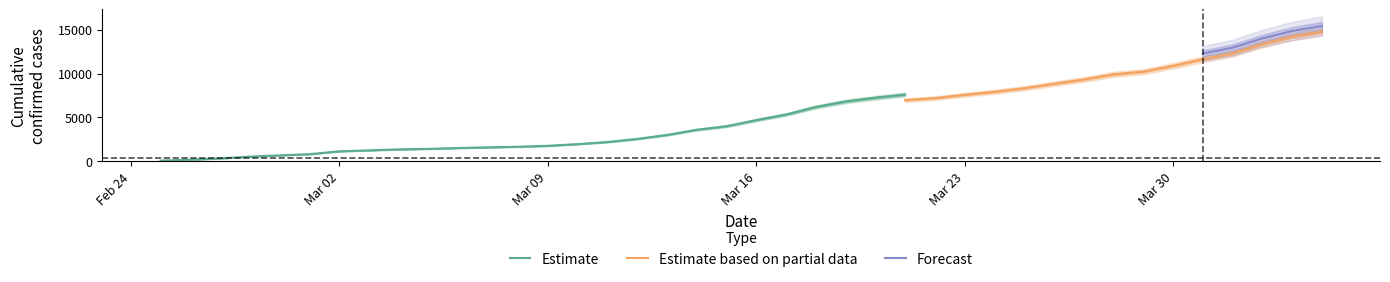

What is the highest value of the Estimate series?

7610